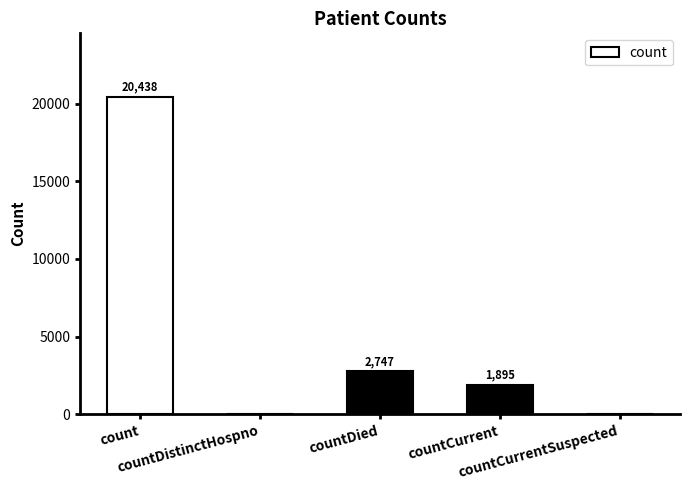

What is the greatest value displayed?

20438